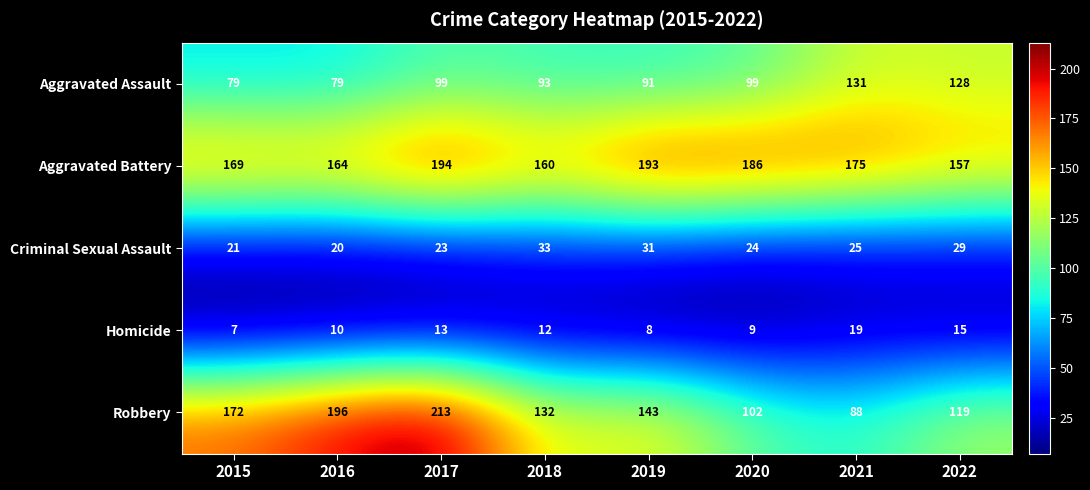

What is the smallest value displayed?

7